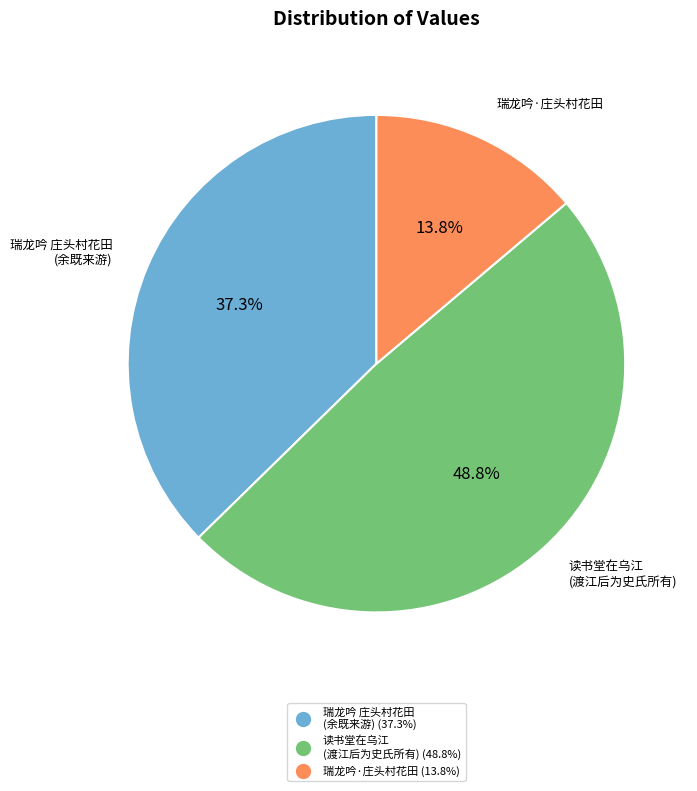

Is there any slice that represents more than half of the pie?

No